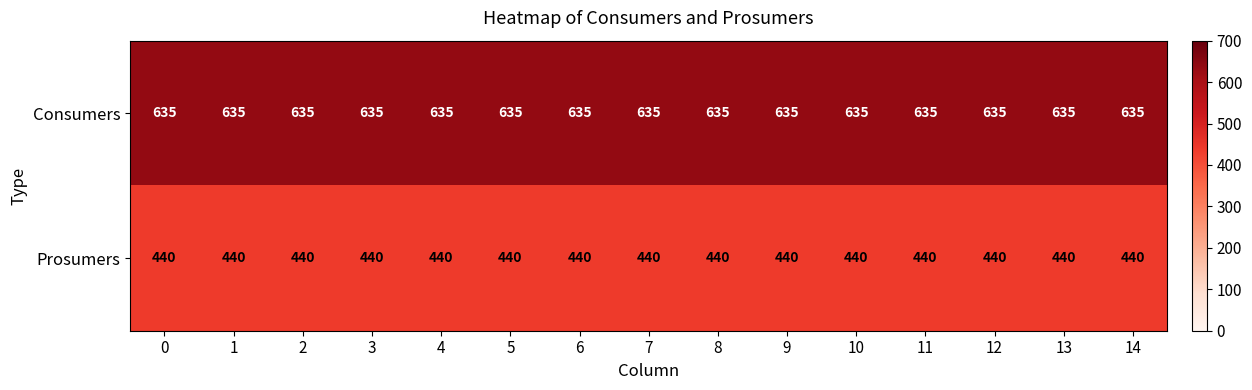

What value does the Prosumers series have at 2?

440